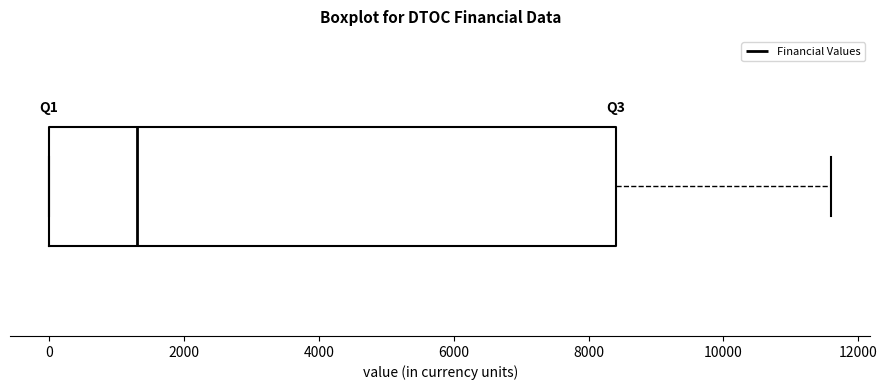

Where is the left edge of the box on the x-axis? The values are not printed on the chart, so give them approximately, as read against the axis.

0